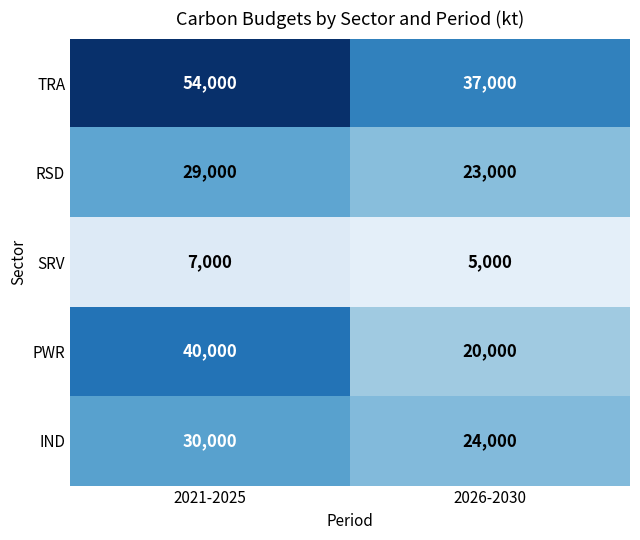

What is the smallest value displayed?

5000